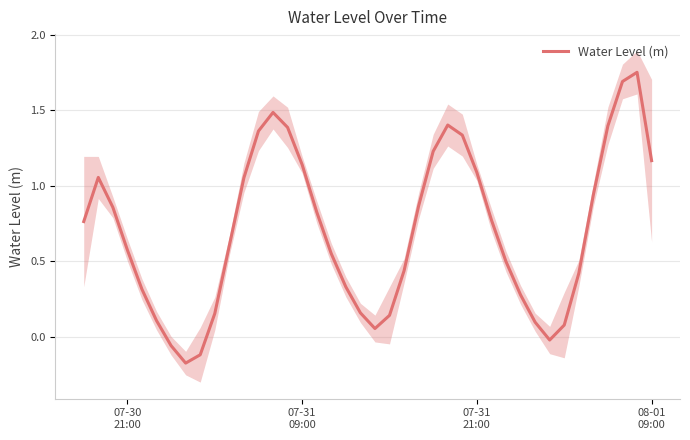

Is it true that the value at 29 is 0.1?

False